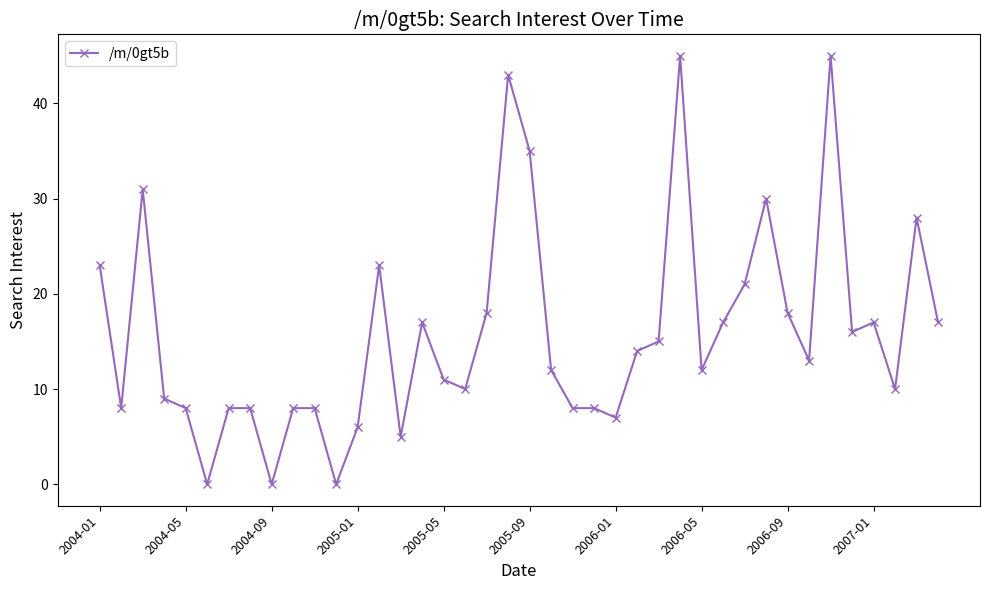

What is the sum of all values?

632